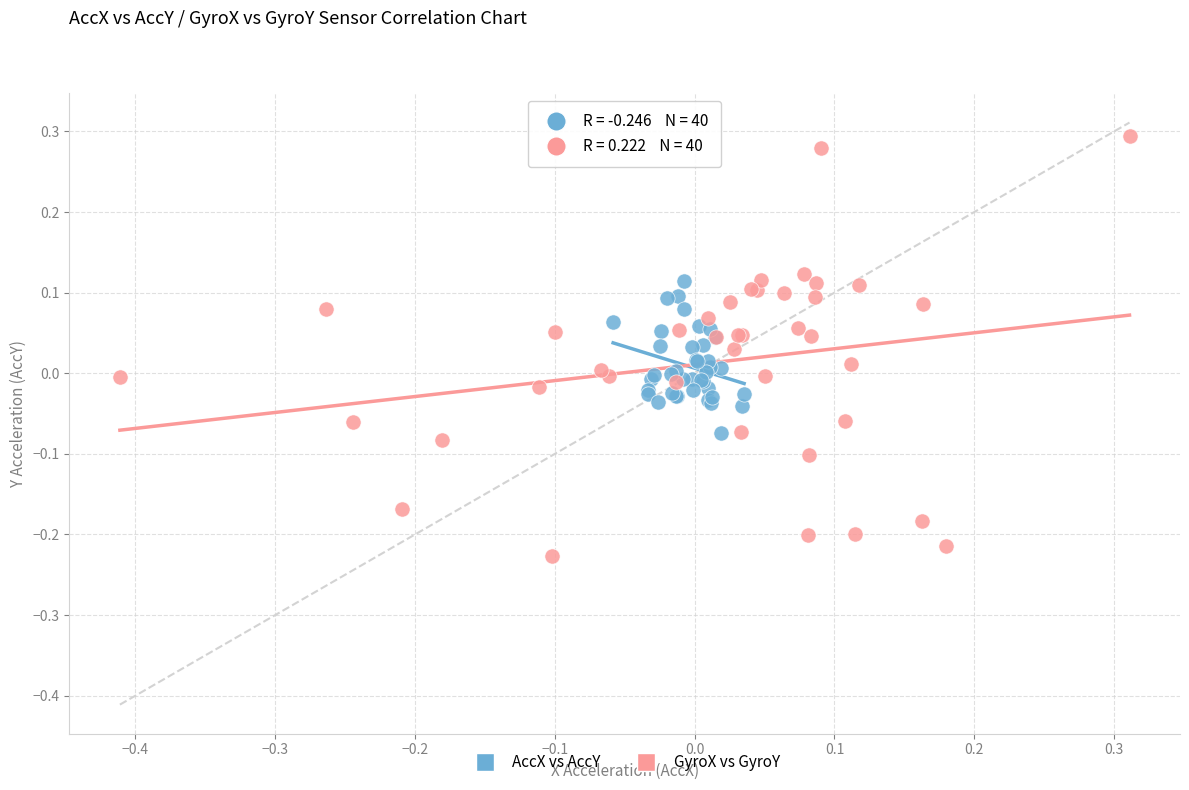

Which series has the largest Y range (max minus min)?

GyroX vs GyroY